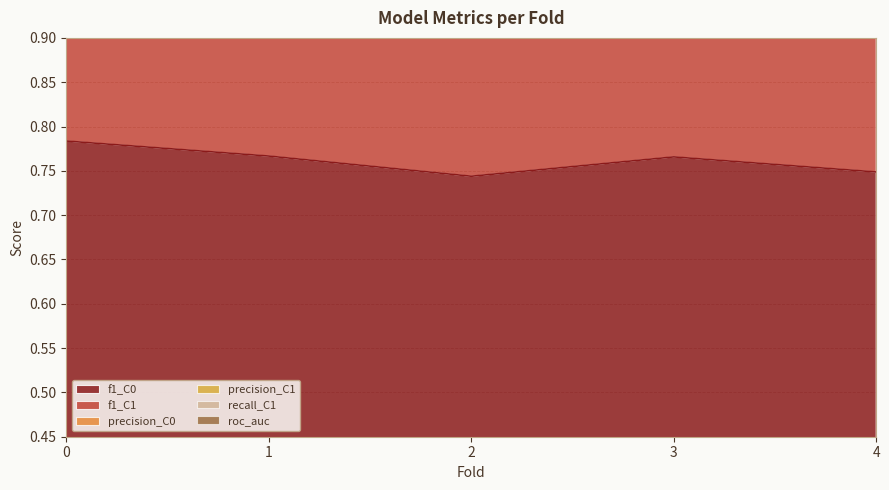

What is the difference between the precision_C0 values at 0 and 1?

0.3